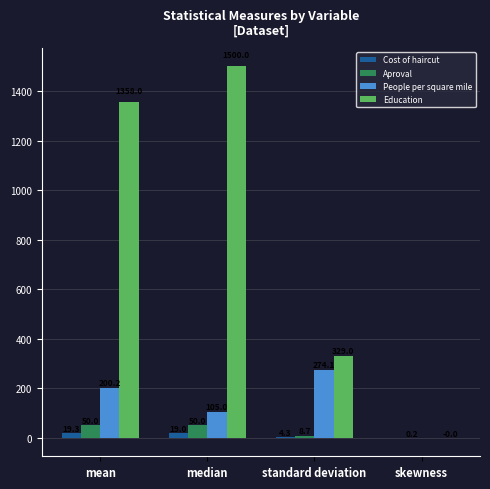

Which series changed the most between standard deviation and skewness?

Education